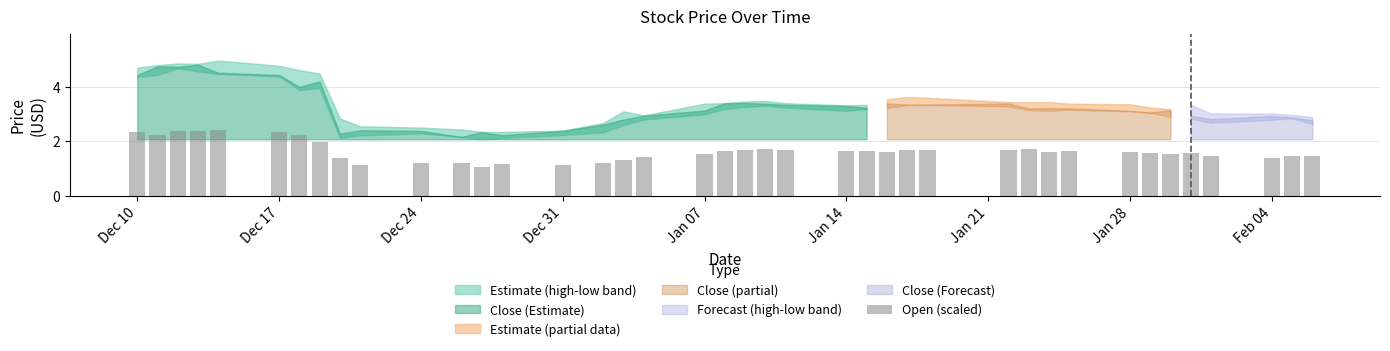

What is the maximum value shown in the chart?

2.4